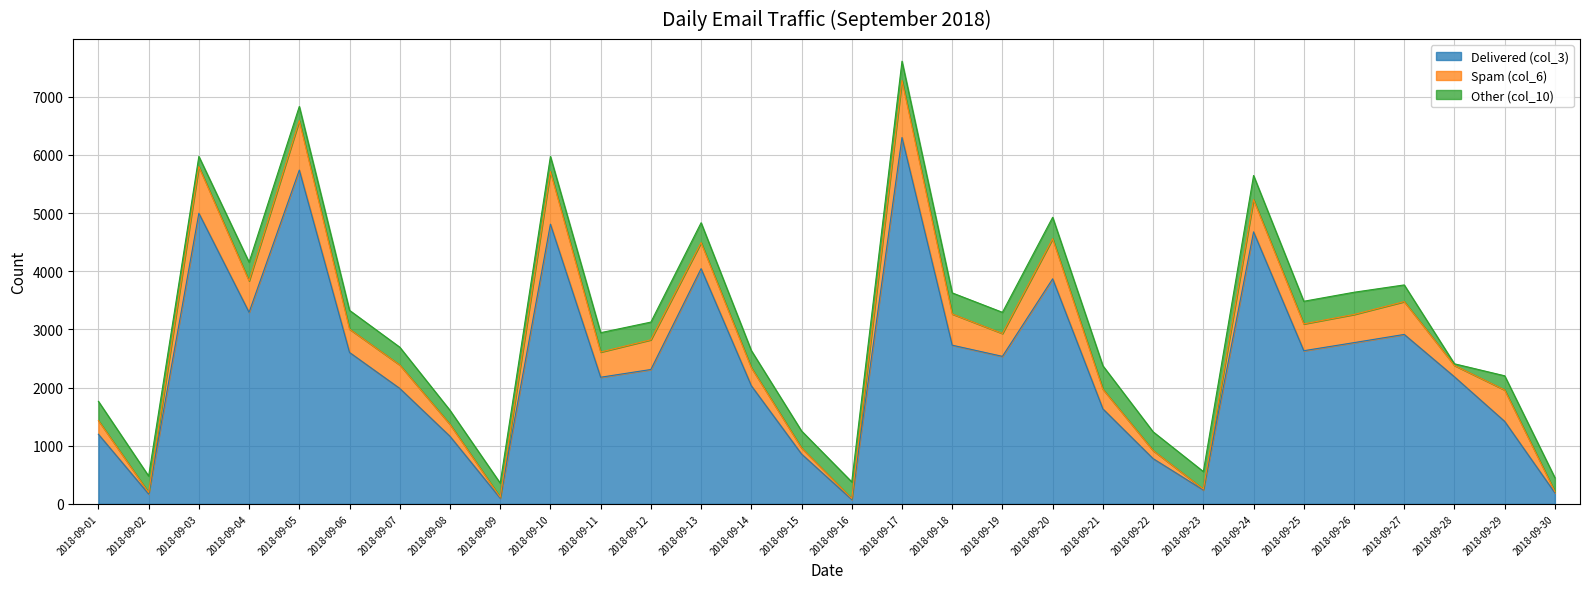

Where does the Other (col_10) series first go above 306?

2018-09-01